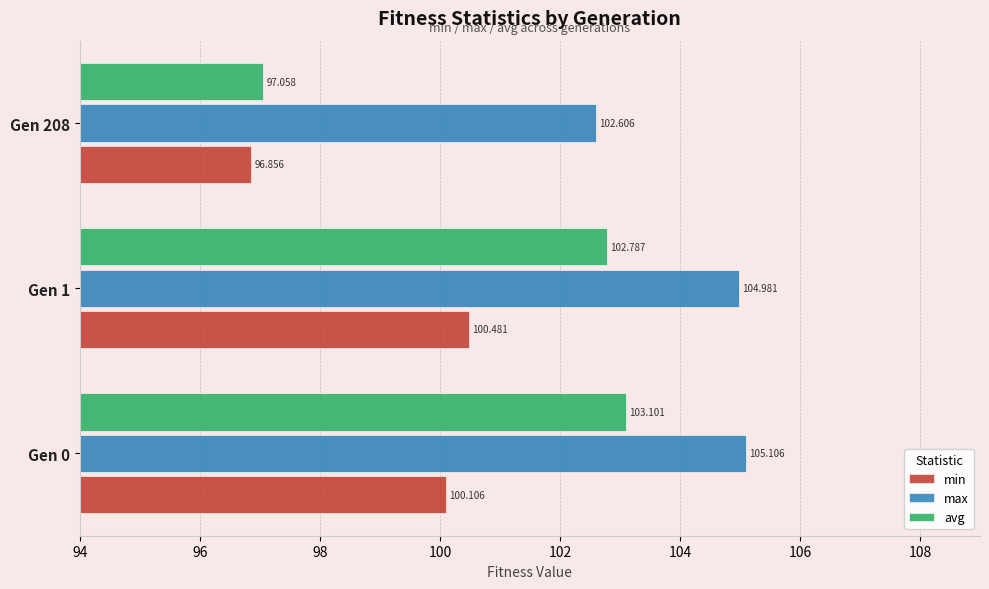

Is the value of min at Gen 0 greater than the value of avg at Gen 0?

No